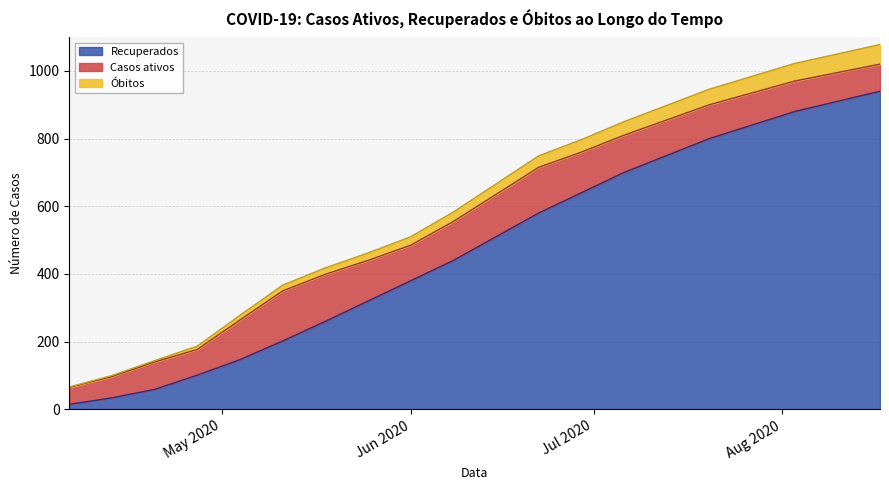

Between 2020-06-15 and 2020-06-22, which is larger?

2020-06-22